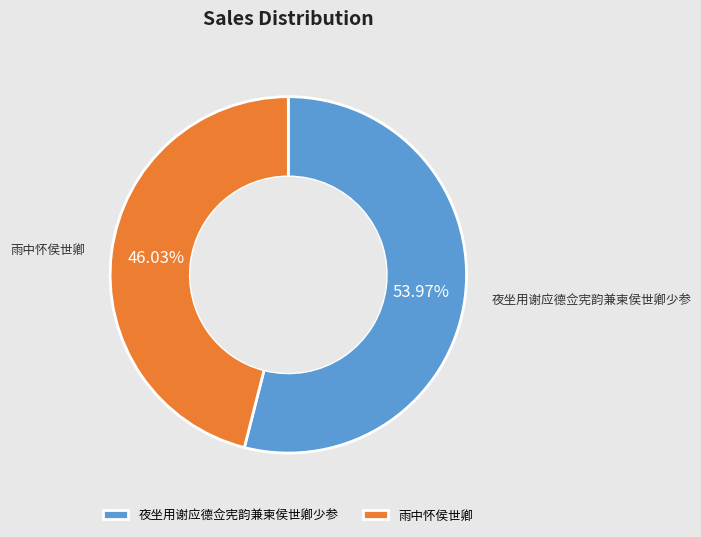

To the nearest percent, what is the combined percentage of 雨中怀侯世卿 and 夜坐用谢应德佥宪韵兼柬侯世卿少参?

100%